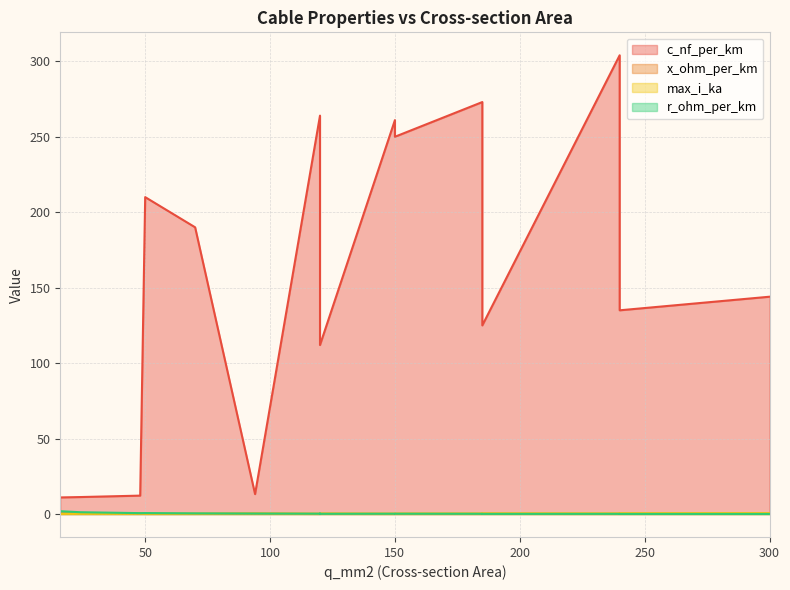

How many series are shown in this chart?

4